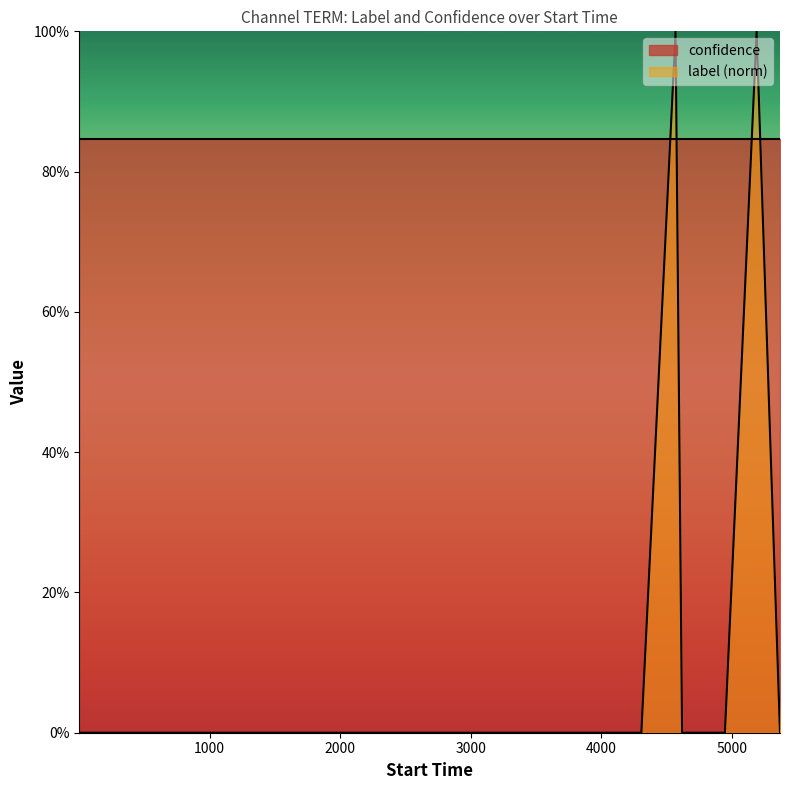

What is the sum of all values?

2